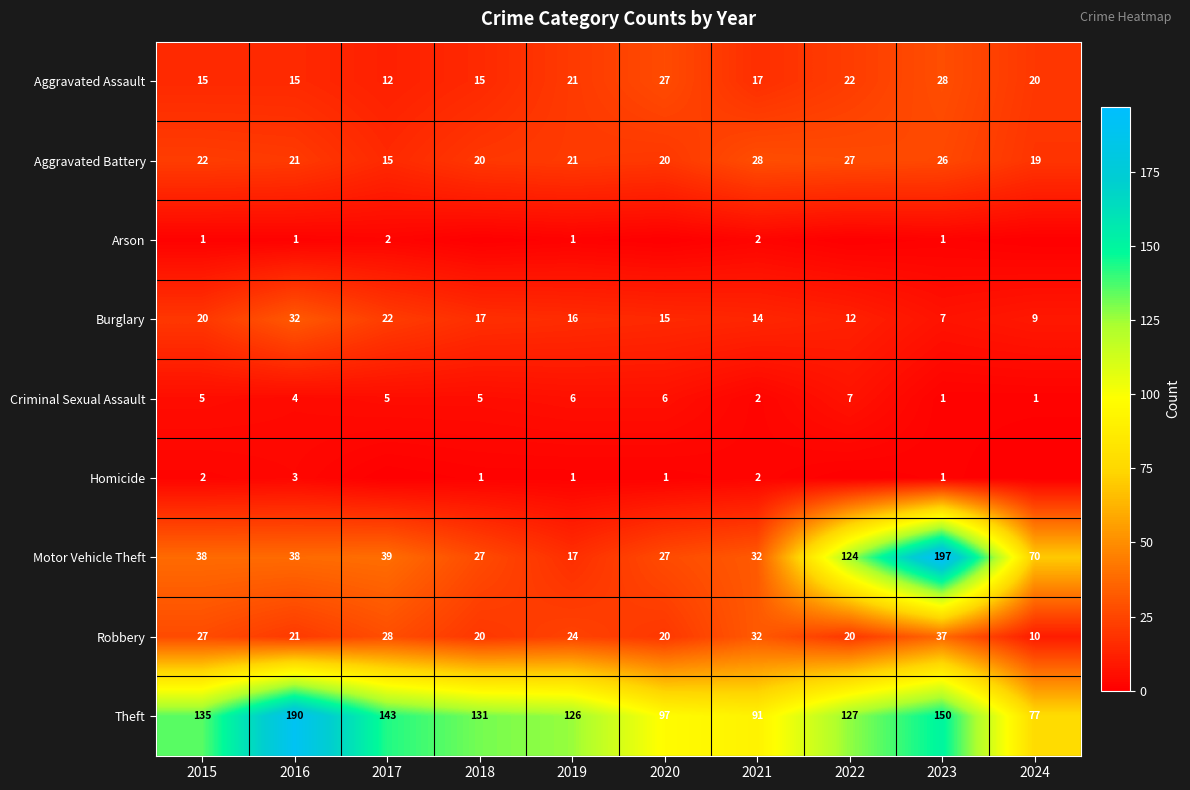

Which label corresponds to the largest value in the chart?

2023